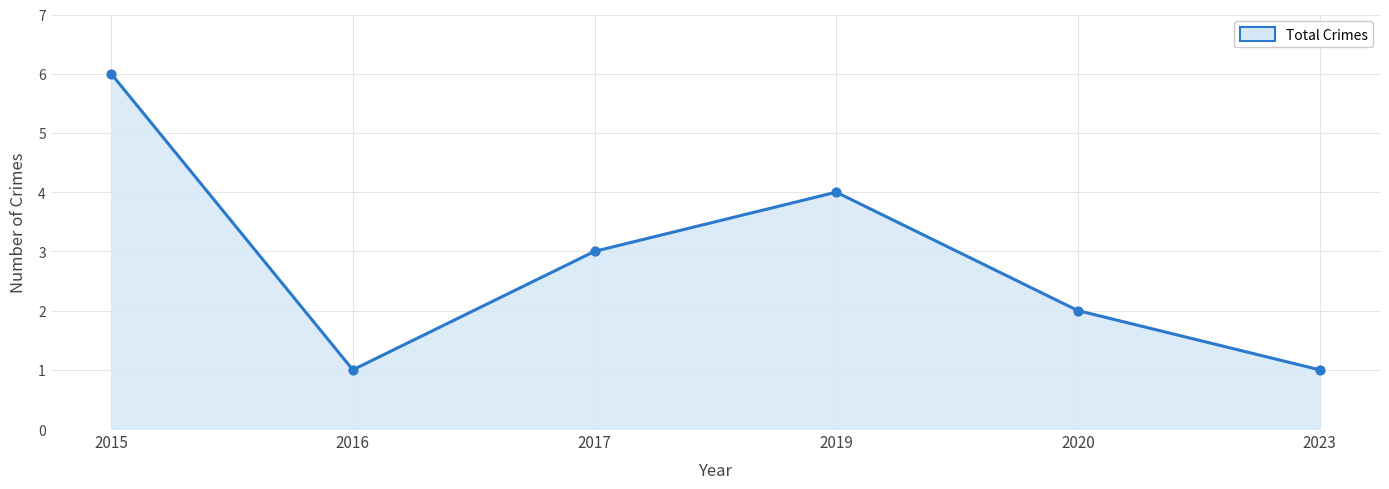

Which has a higher value, 2015 or 2023?

2015